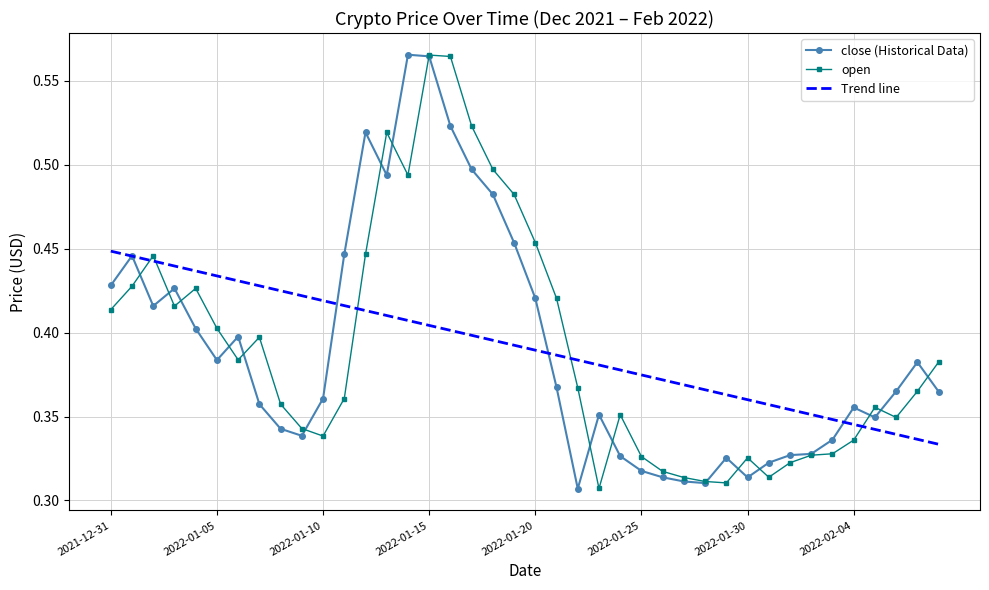

True or false: Trend line and open intersect in this chart.

True